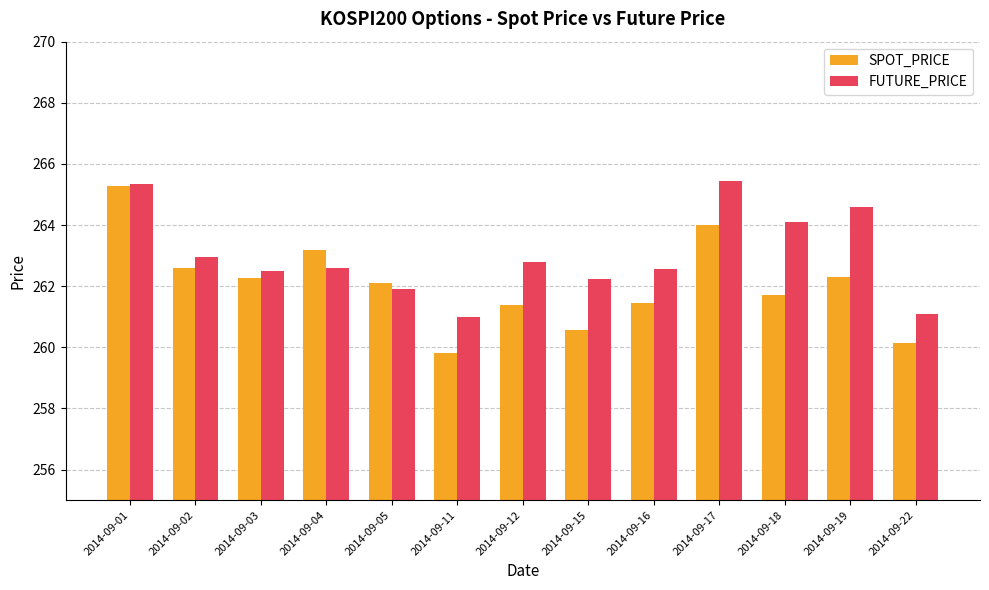

What is the value of the FUTURE_PRICE bar at the 7th from the left?

262.8